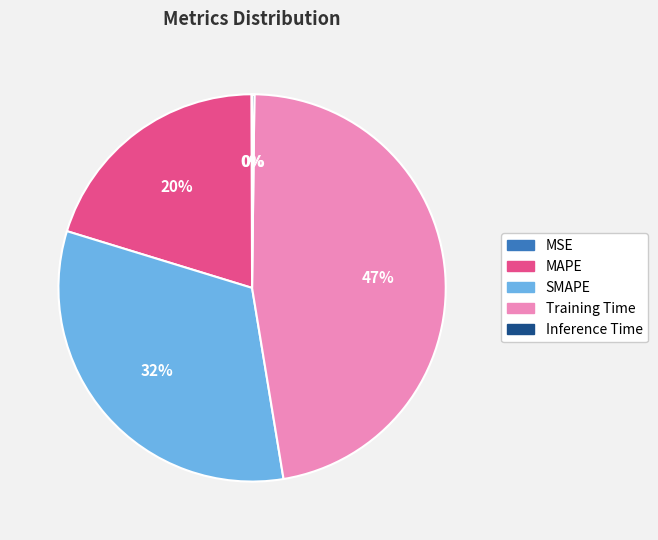

Which category has the biggest portion of the pie?

Training Time